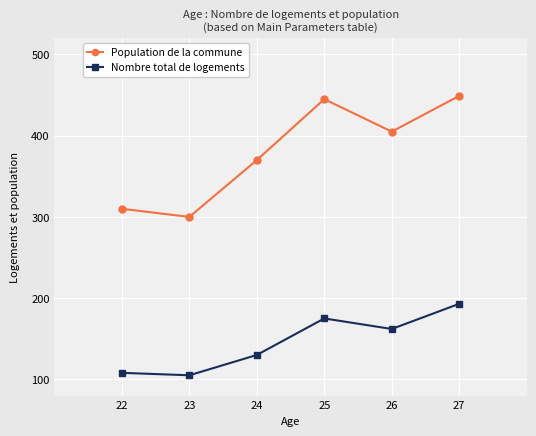

True or false: Nombre total de logements and Population de la commune cross at least once.

False